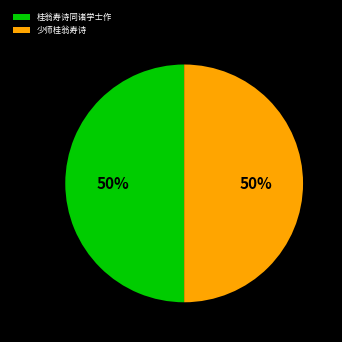

What is the ratio of the value at 桂翁寿诗同诸学士作 to the value at 少师桂翁寿诗?

1.0